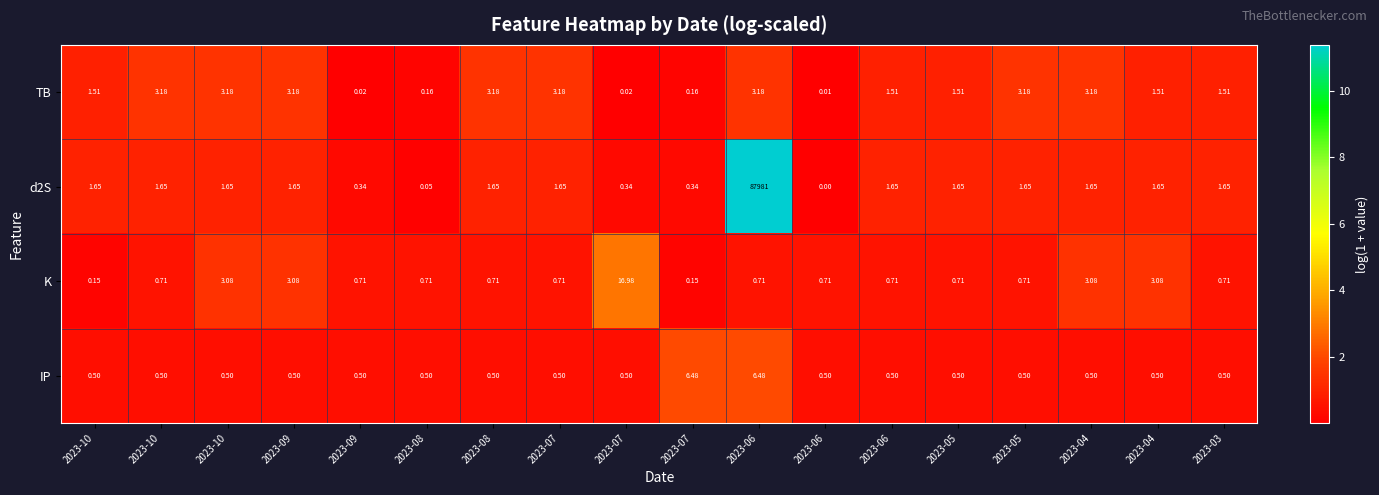

Which series has the widest spread of values?

d2S